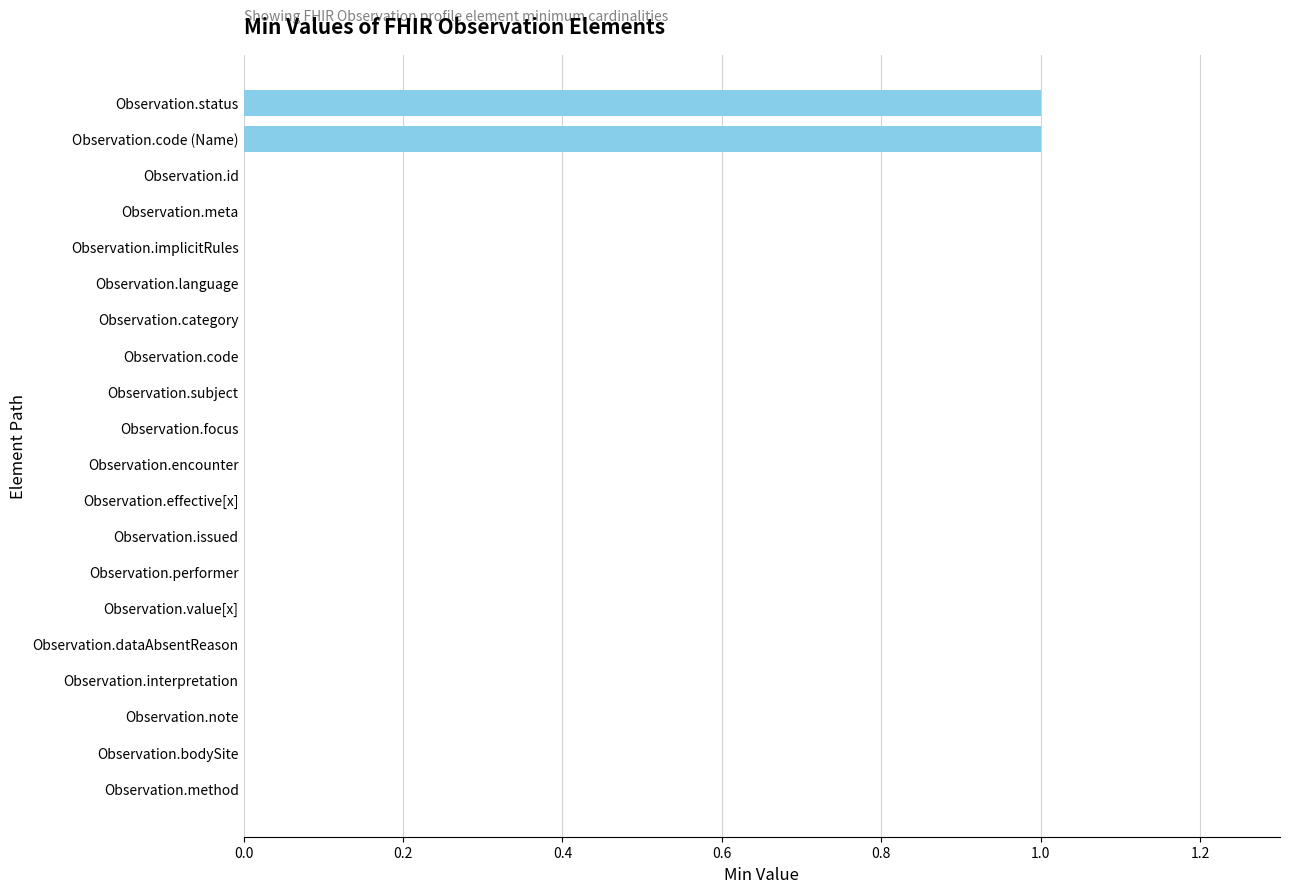

True or false: the data shows 1 at Observation.meta.

False